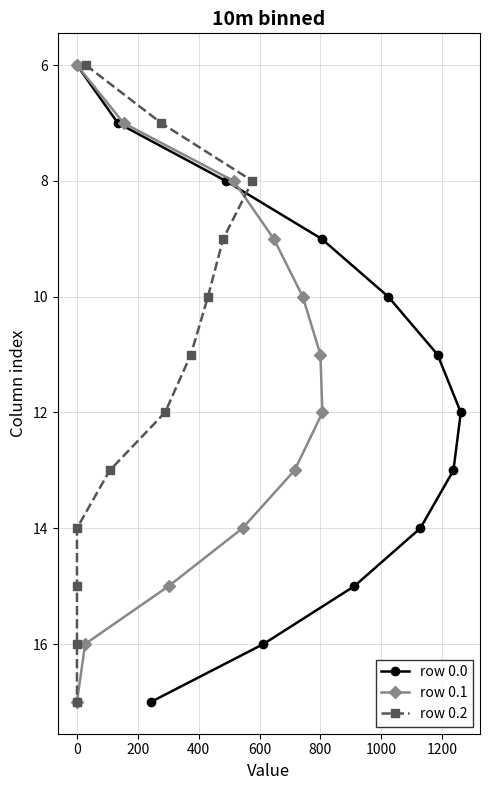

Does the chart have visible grid lines?

Yes